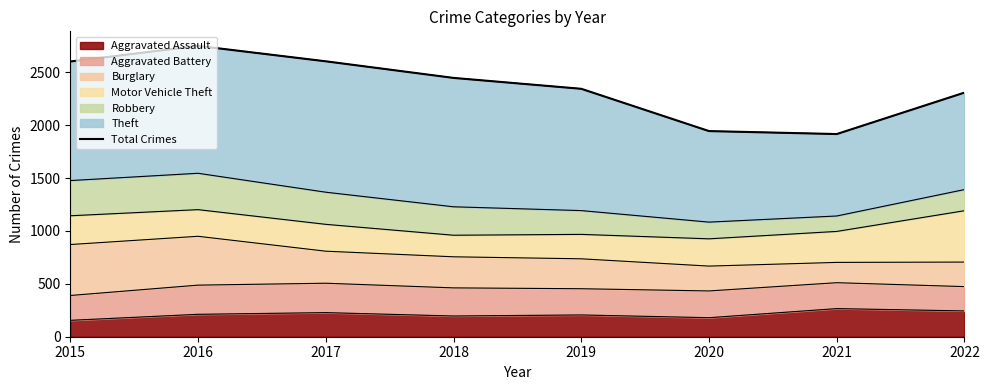

Which category has the highest value across all series?

2016